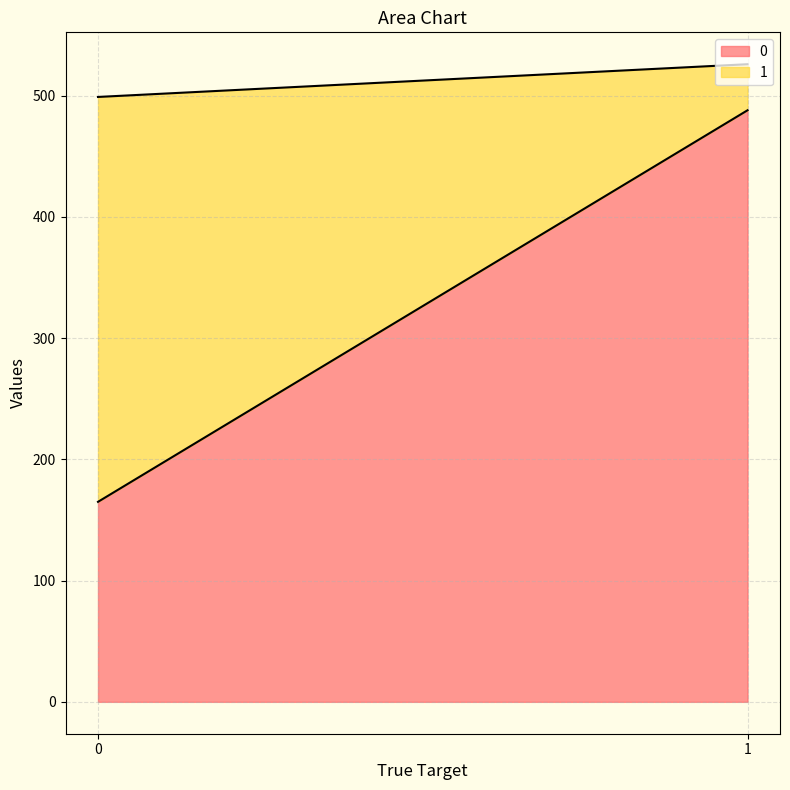

The value of 1 at 0 is 334. True or false?

True